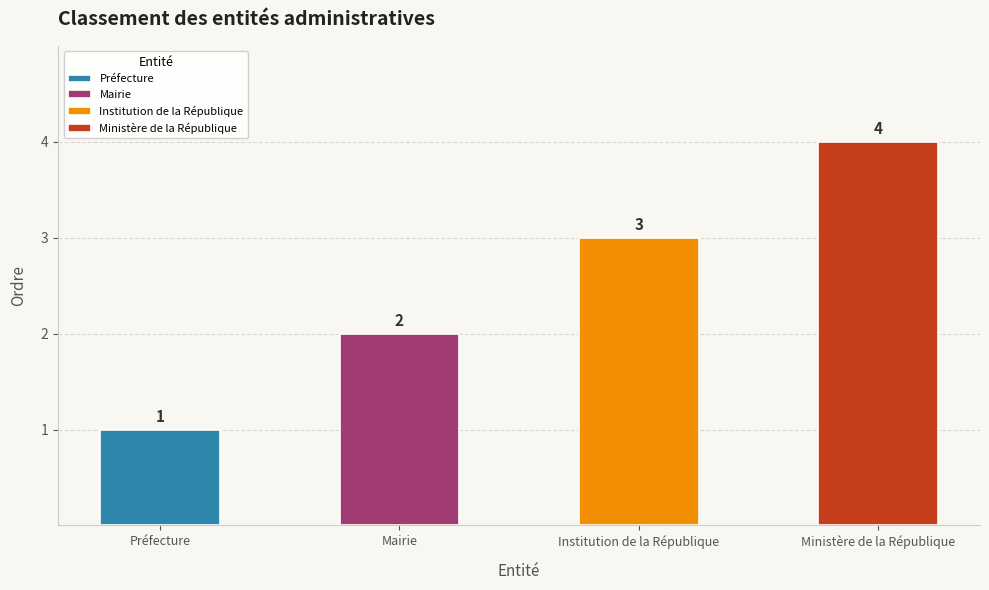

Is it true that the value at Mairie is 2?

True